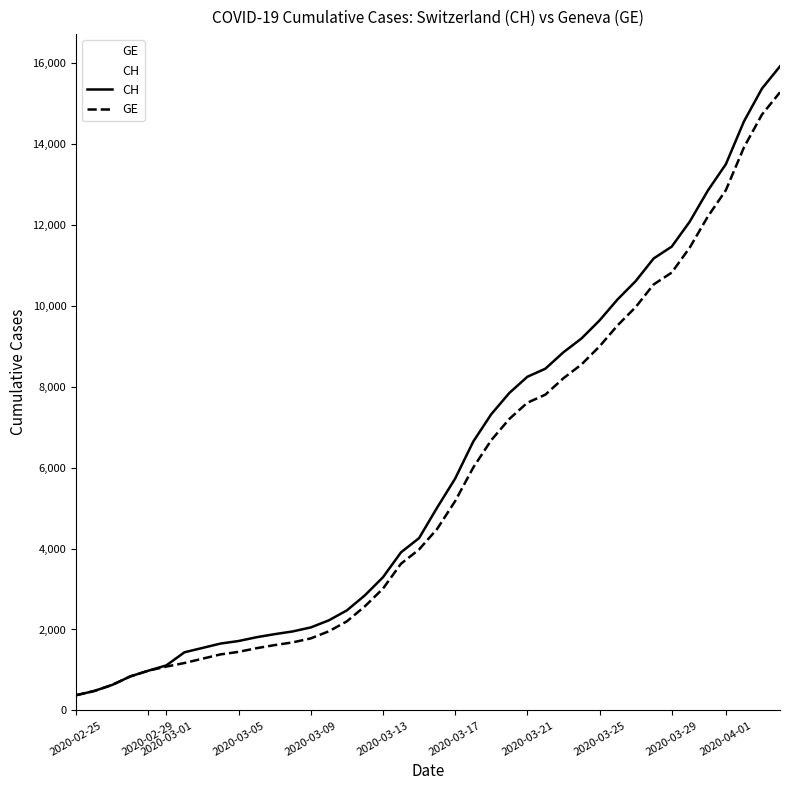

What is the lowest value of the GE series?

375